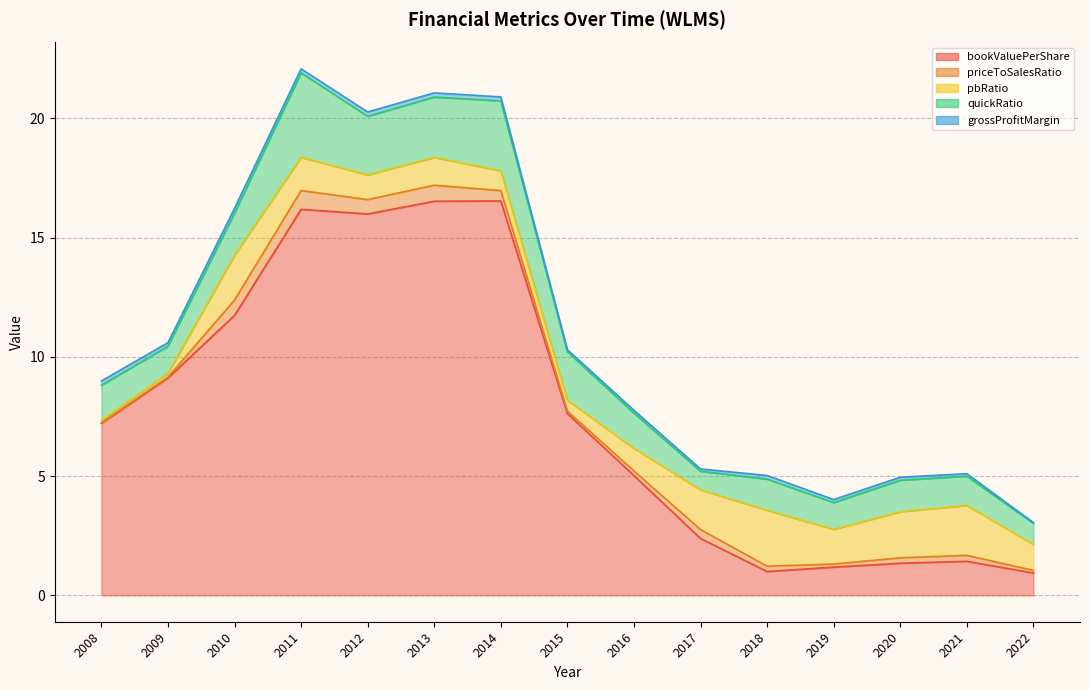

Does the chart display data point markers on the line(s)?

No